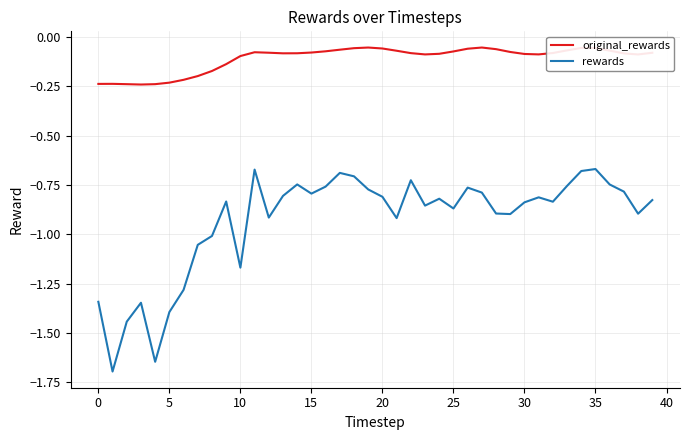

What is the difference between the maximum and minimum values in the original_rewards series?

0.2